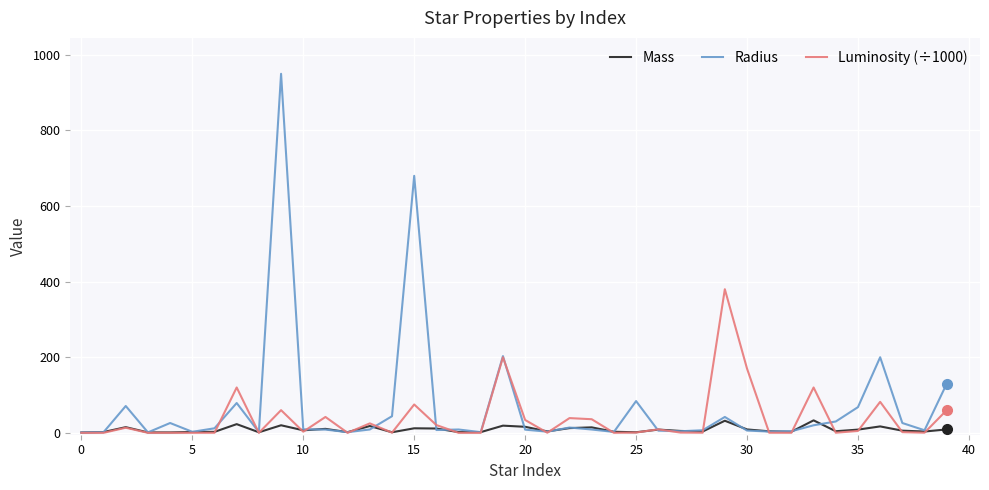

What are all the series names shown in the legend?

Mass, Radius, Luminosity (÷1000)